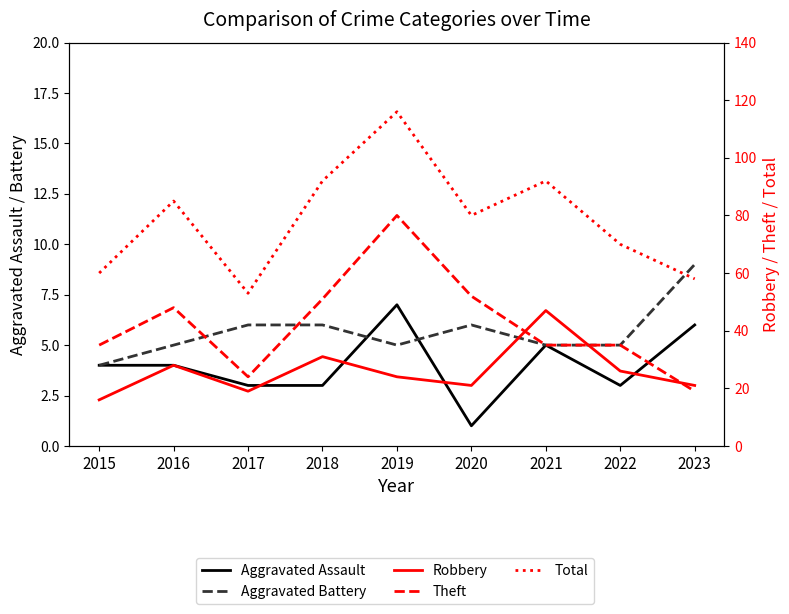

At how many categories does at least one series exceed 12?

9